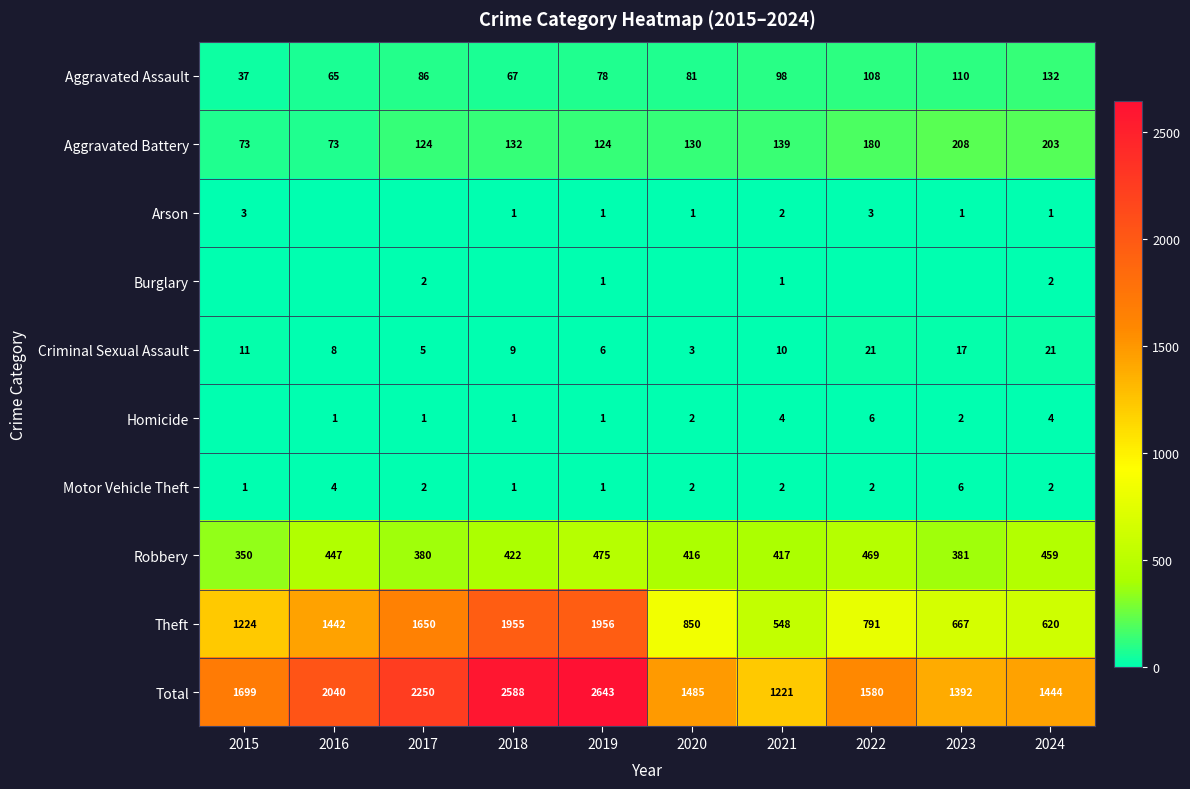

Count the Arson values in the range 1 to 2.

6